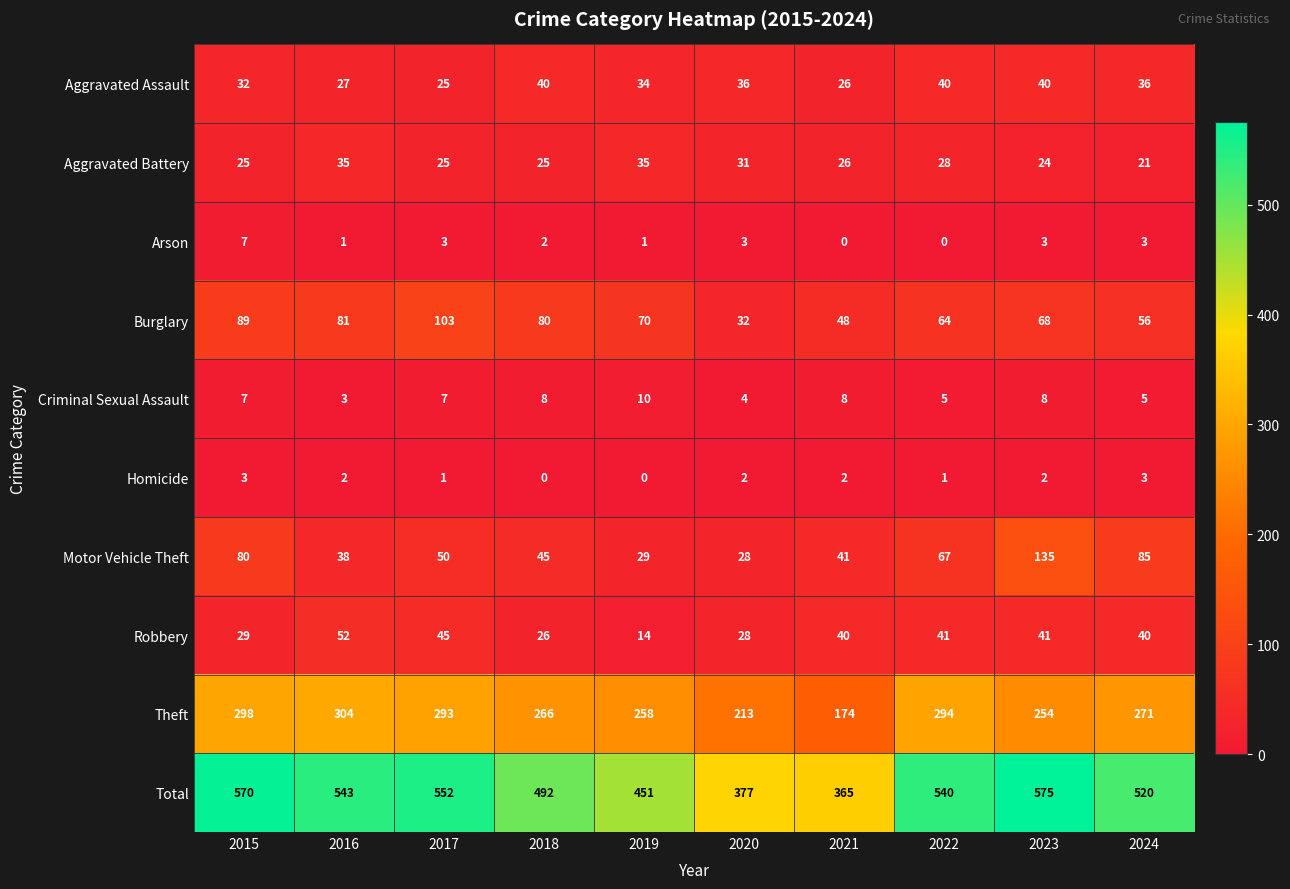

The Robbery series shows 65 at 2021. True or false?

False